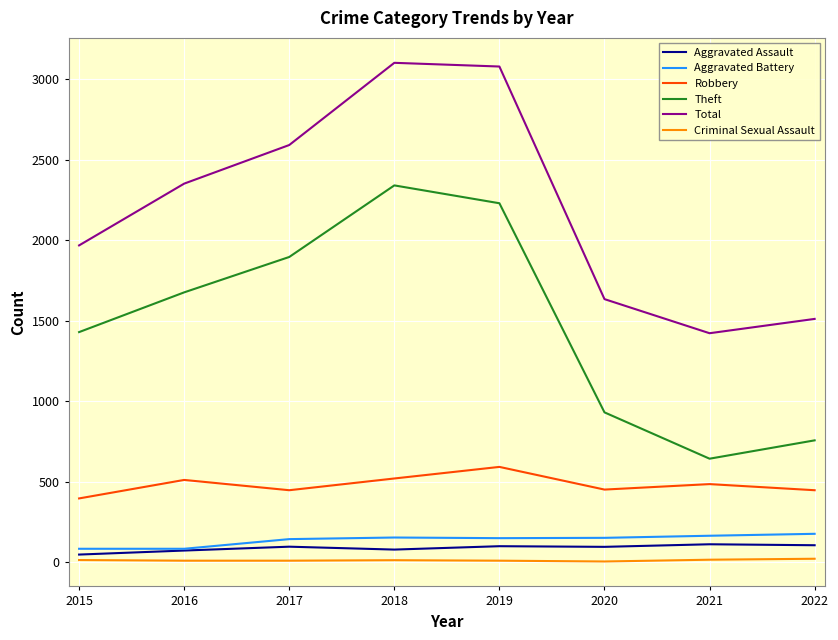

At how many categories does at least one series exceed 236?

8